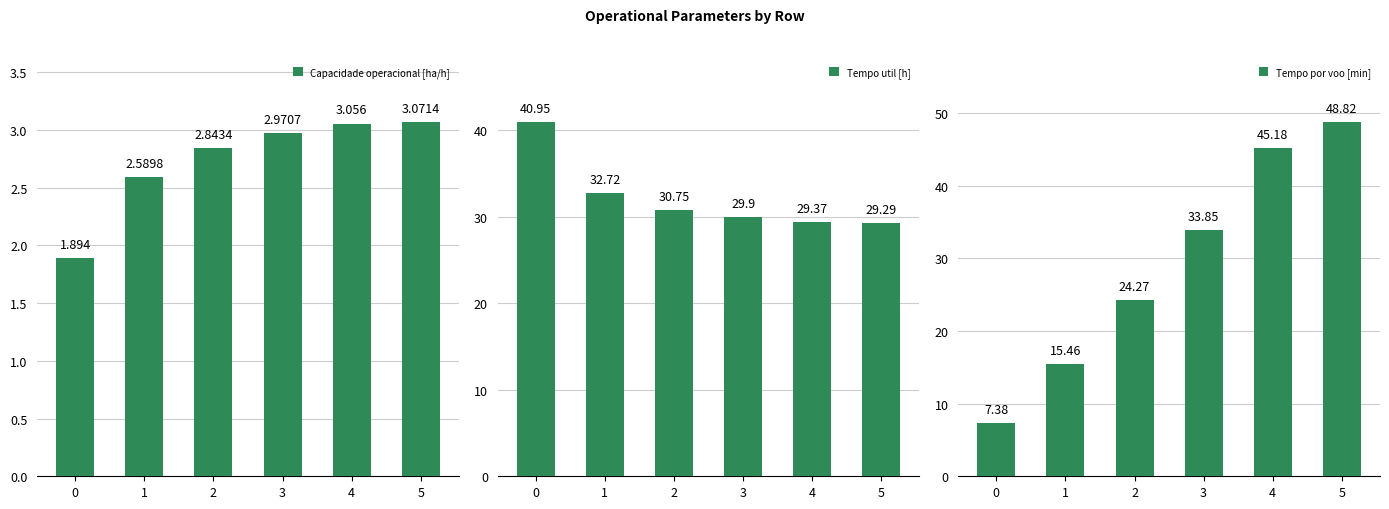

Reading right to left, transcribe all the data shown in this chart.

Capacidade operacional [ha/h]: 3.1	3.1	3.0	2.8	2.6	1.9
Tempo util [h]: 29.3	29.4	29.9	30.8	32.7	41.0
Tempo por voo [min]: 48.8	45.2	33.9	24.3	15.5	7.4